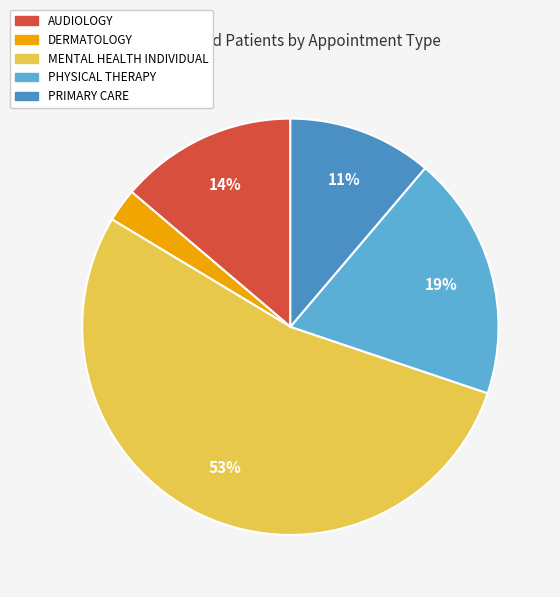

Which category has the smallest portion of the pie?

DERMATOLOGY